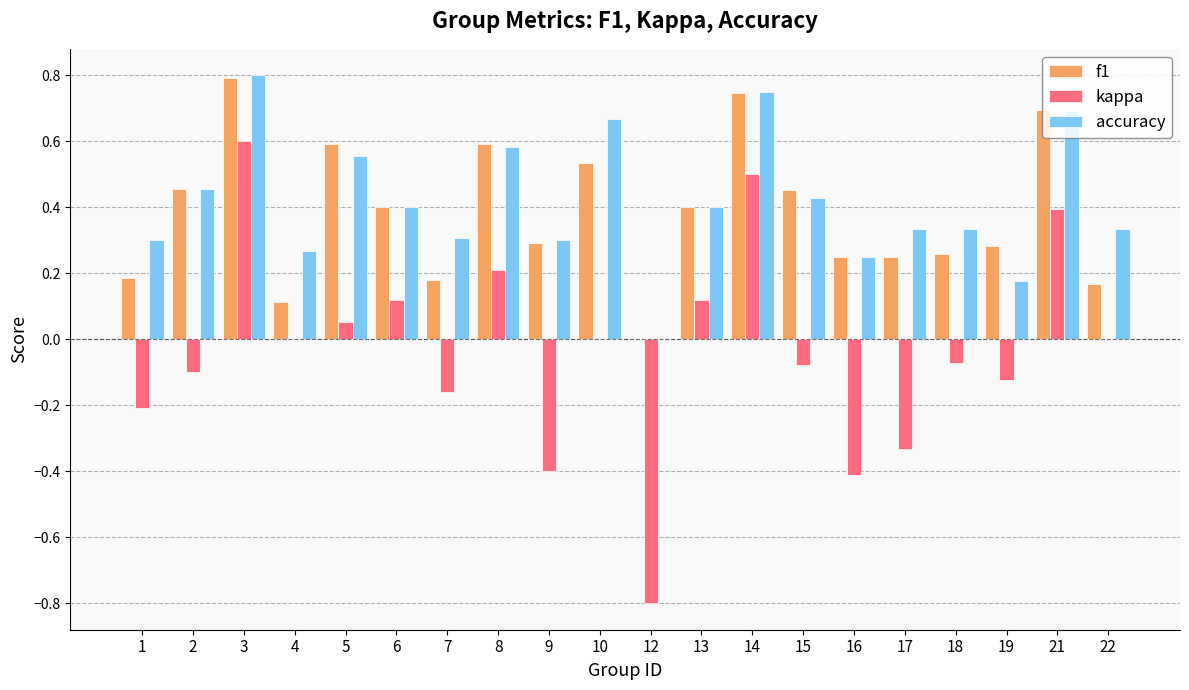

Which category has the highest value in the kappa series?

3